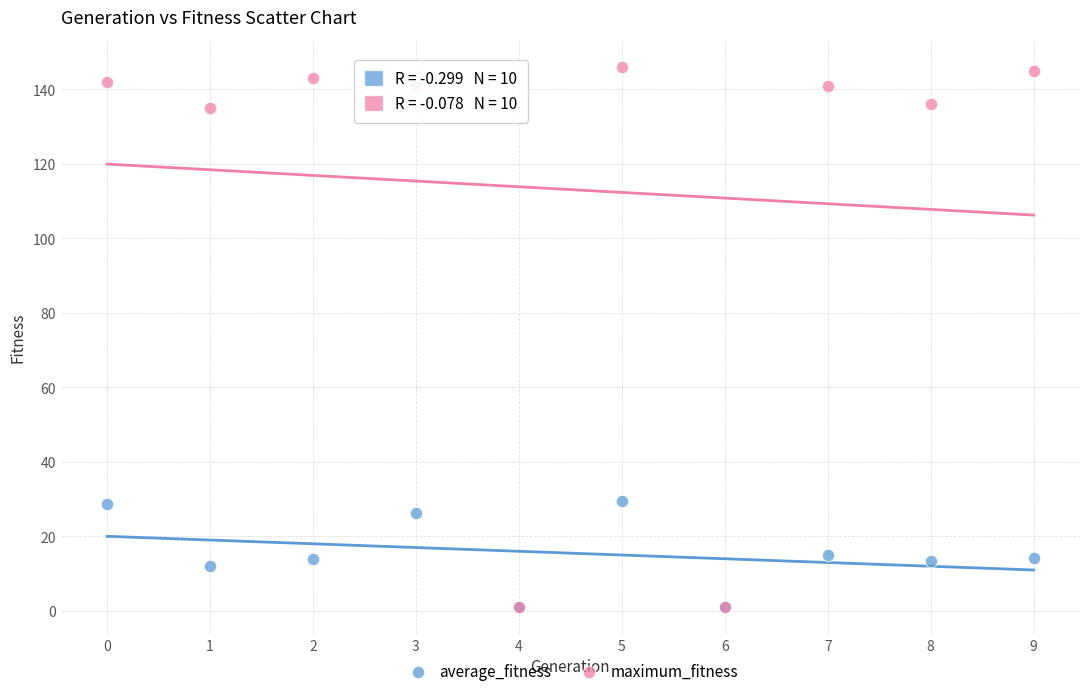

What are all the series names shown in the legend?

average_fitness, maximum_fitness